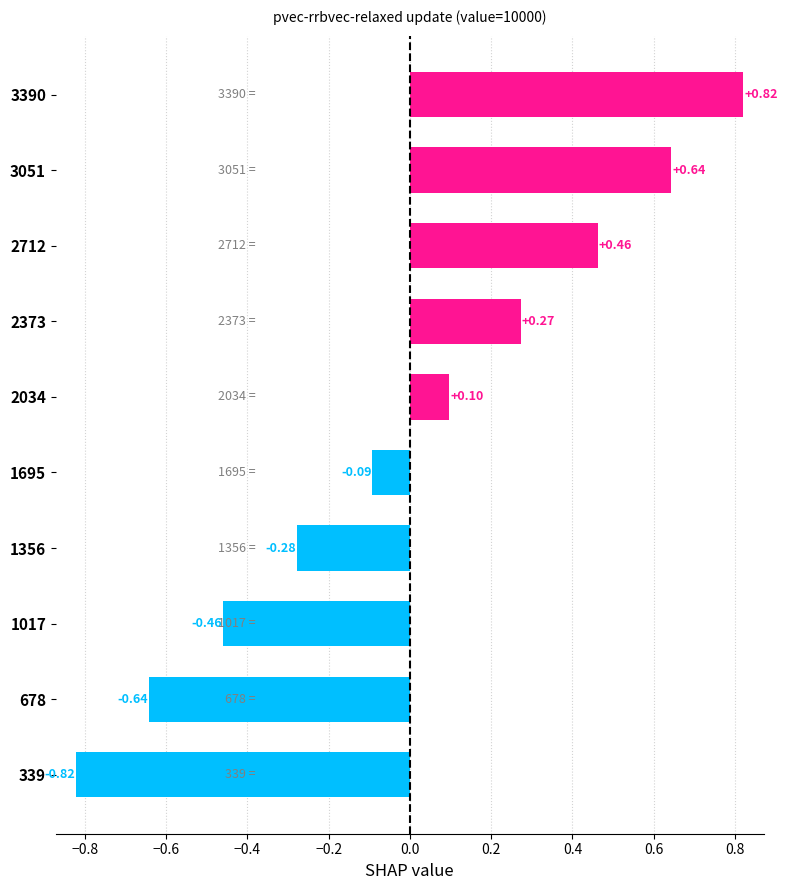

List the labels in order of value, smallest first.

339, 678, 1017, 1356, 1695, 2034, 2373, 2712, 3051, 3390